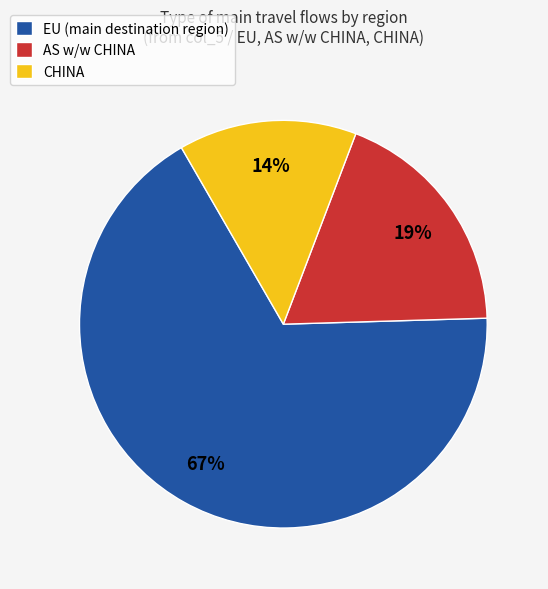

To the nearest percent, what is the average slice percentage?

33%